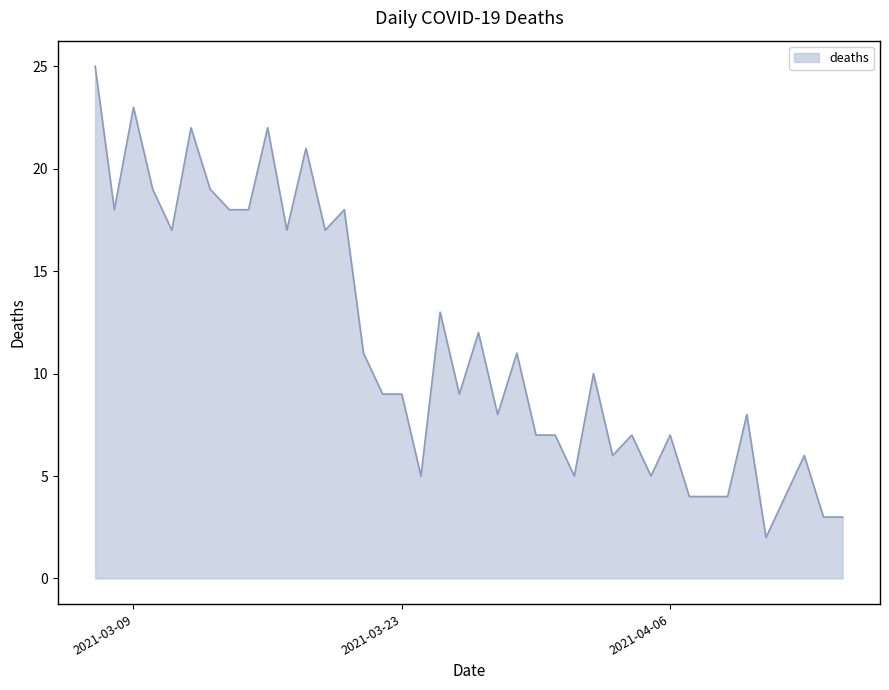

True or false: the data has more than 1 interior local peaks.

True